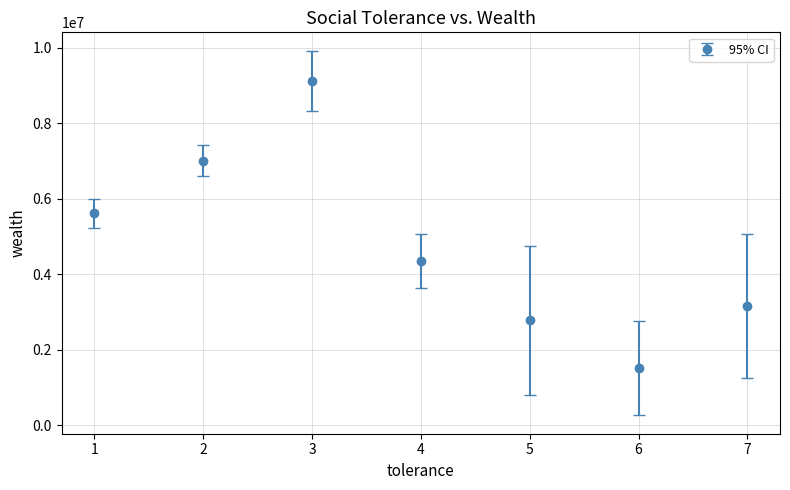

What is the change in value from 2 to 6?

-5496255.7